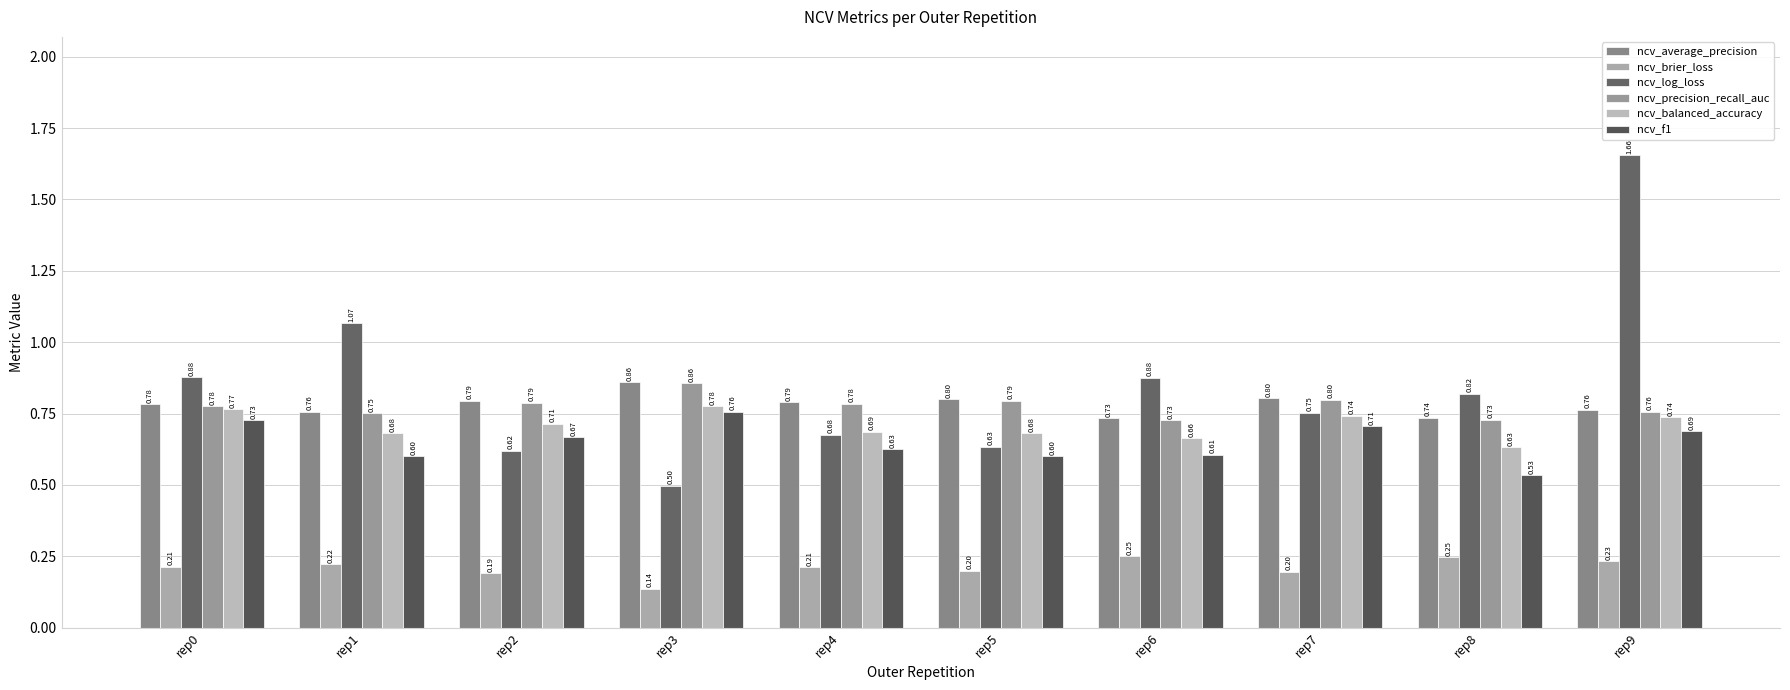

How many groups of bars are there?

10